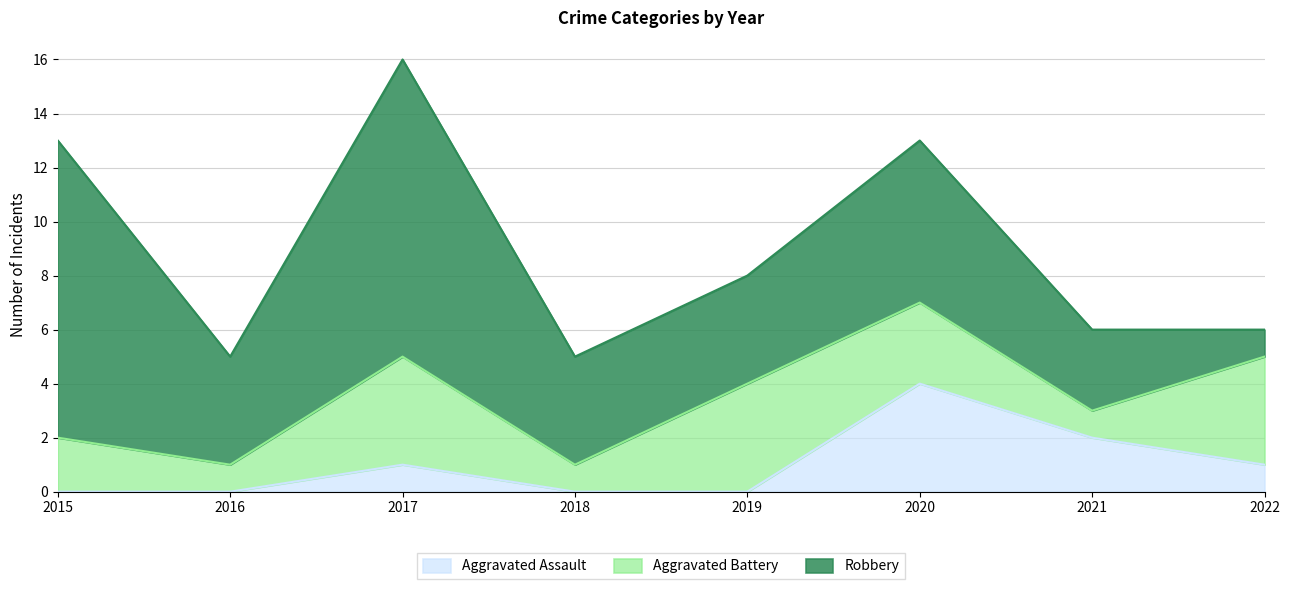

At 2019, list the series in order from smallest to largest.

Aggravated Assault, Aggravated Battery, Robbery